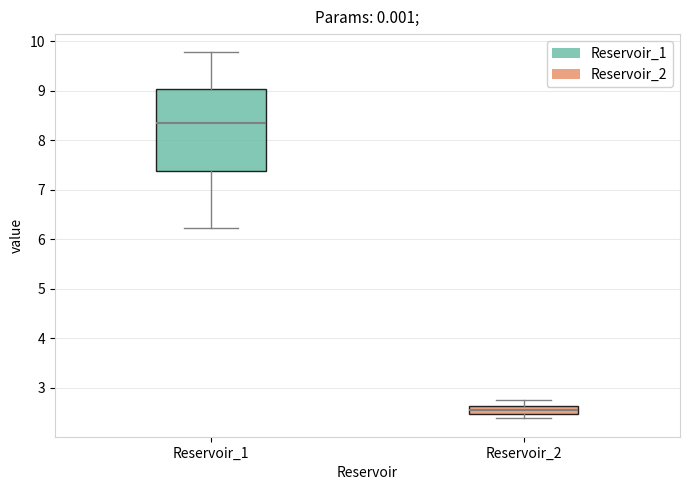

Where is the upper edge of the box for Reservoir_1 on the y-axis? The values are not printed on the chart, so give them approximately, as read against the axis.

9.0